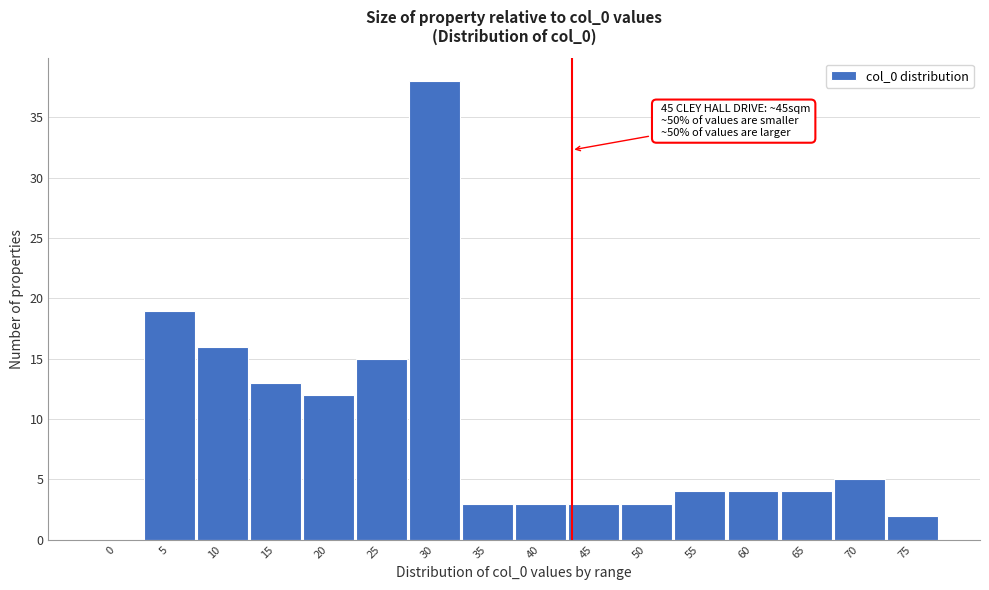

Reading left to right, what are all the values shown in this chart?

0=0	5=19	10=16	15=13	20=12	25=15	30=38	35=3	40=3	45=3	50=3	55=4	60=4	65=4	70=5	75=2